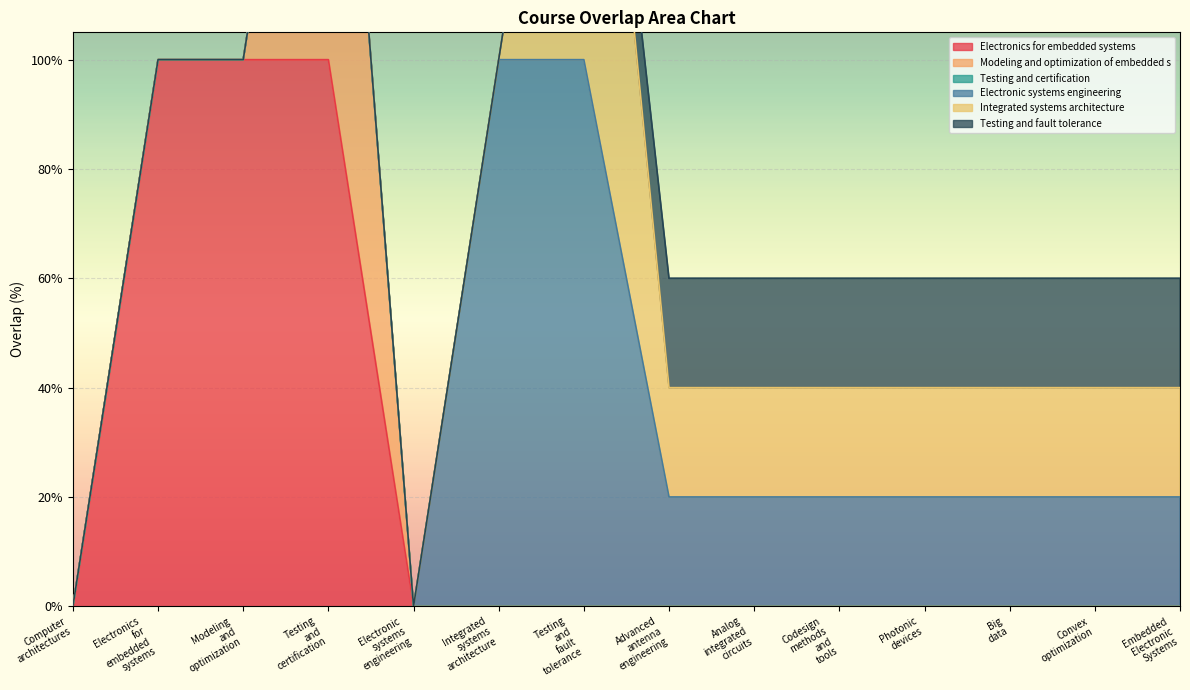

List the labels in order of Modeling_and_optimization_of_embedded_s value, smallest first.

Computer_architectures, Electronics_for_embedded_systems, Modeling_and_optimization, Electronic_systems_engineering, Integrated_systems_architecture, Testing_and_fault_tolerance, Advanced_antenna_engineering, Analog_integrated_circuits, Codesign_methods_and_tools, Photonic_devices, Big_data, Convex_optimization, Embedded_Electronic_Systems, Testing_and_certification